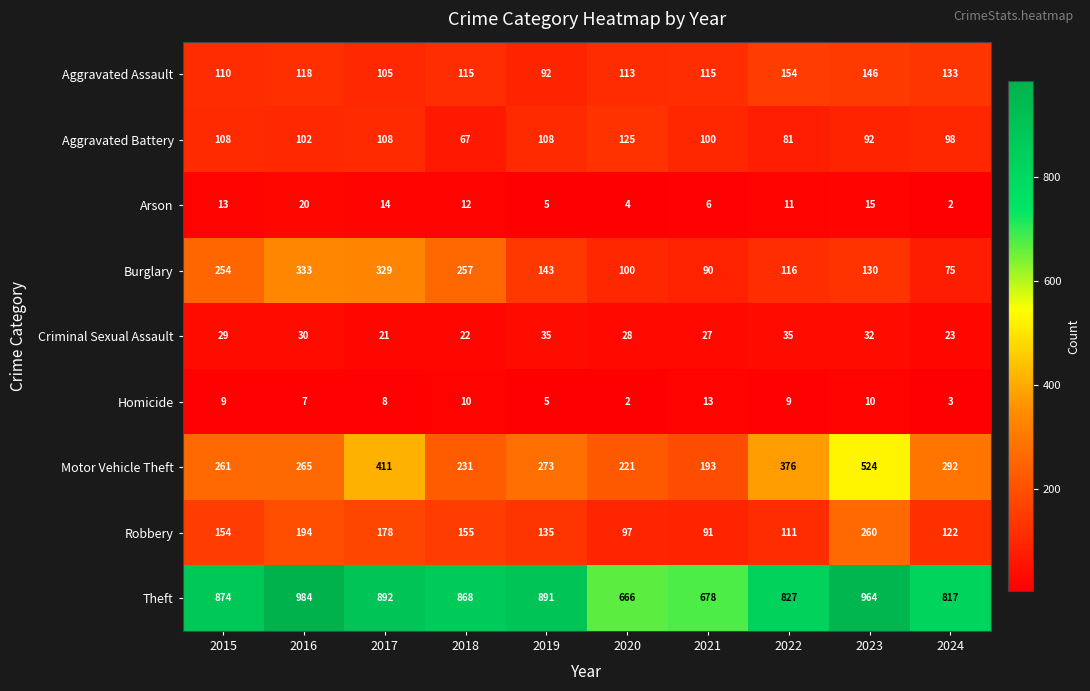

Is it true that Theft equals 892 at 2017?

True